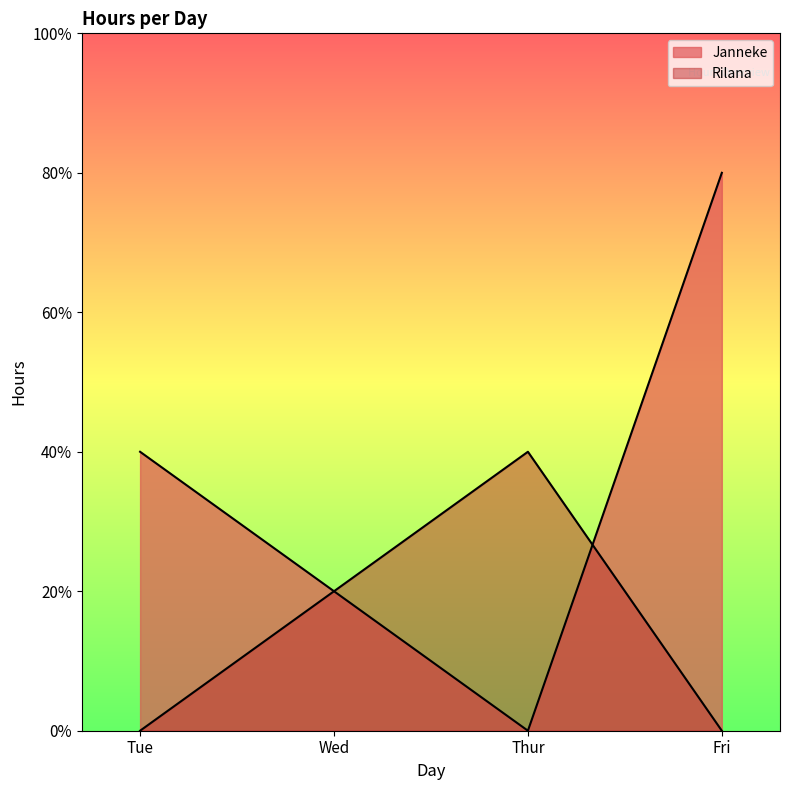

Rank the series by their average value, from highest to lowest.

Janneke, Rilana